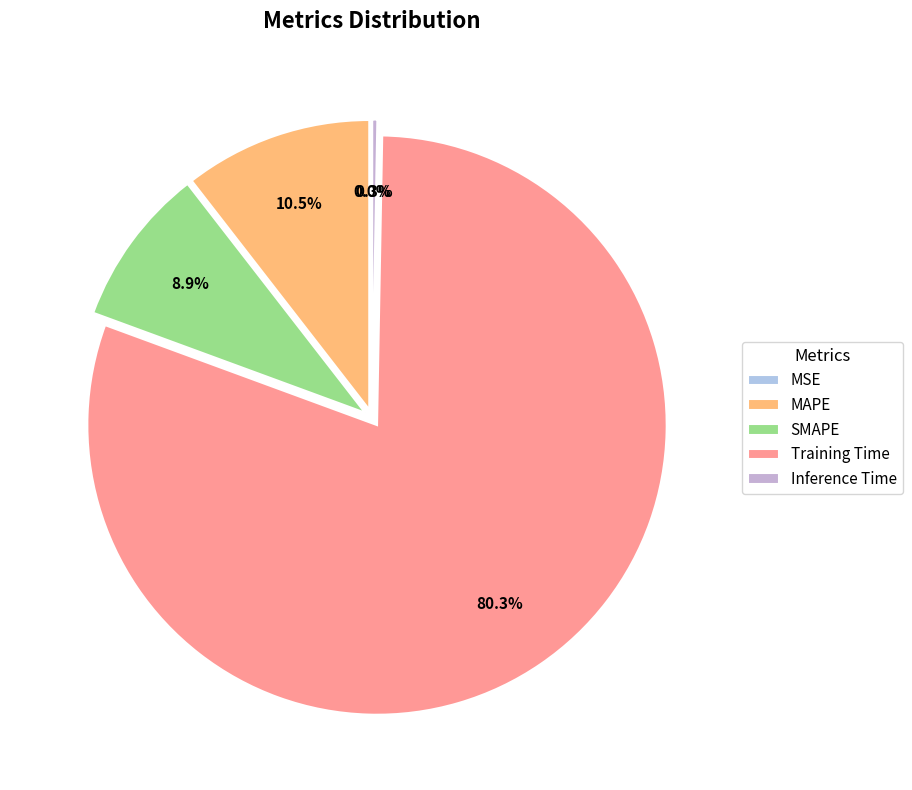

What portion of the pie excludes Training Time?

19.7%